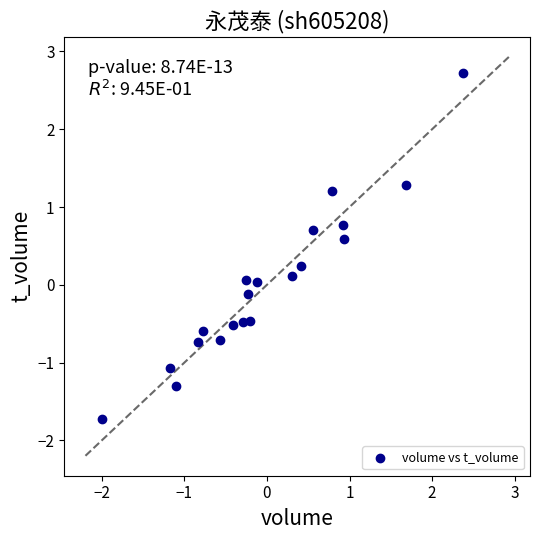

What is the range of Y values (max minus min)?

4.5